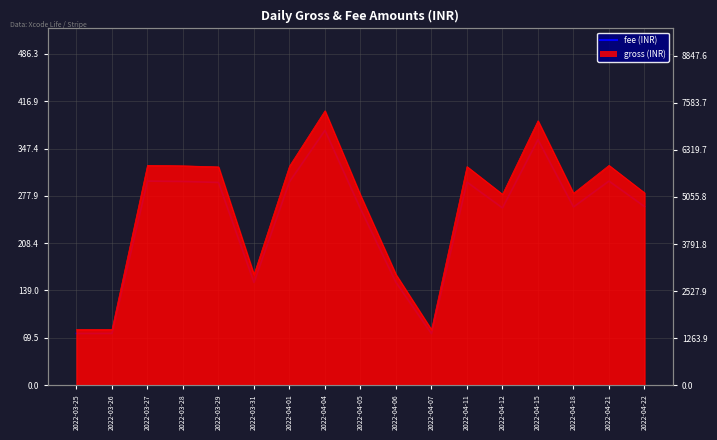

Where is the data nearest to the value 224?

2022-04-05